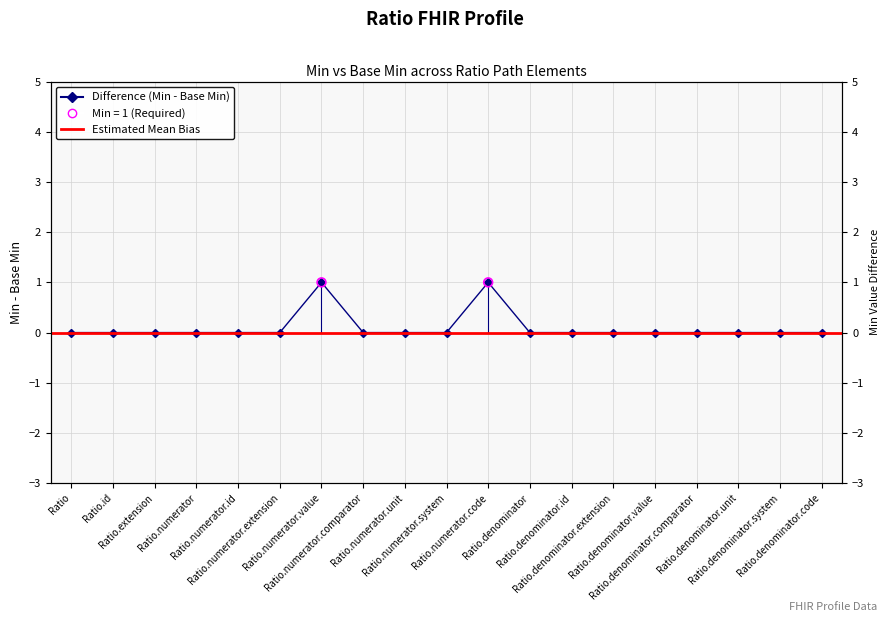

Which has a higher value, Ratio.denominator.value or Ratio.denominator.extension?

Ratio.denominator.value